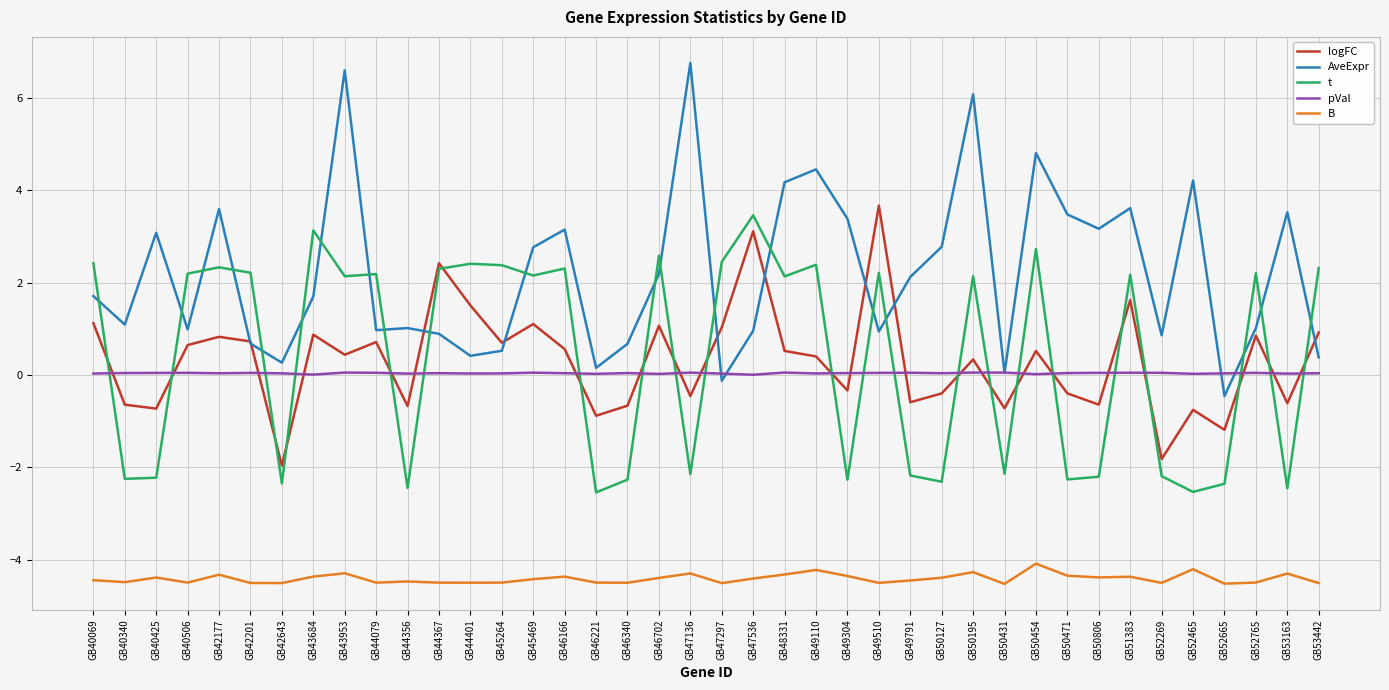

True or false: B and pVal intersect in this chart.

False